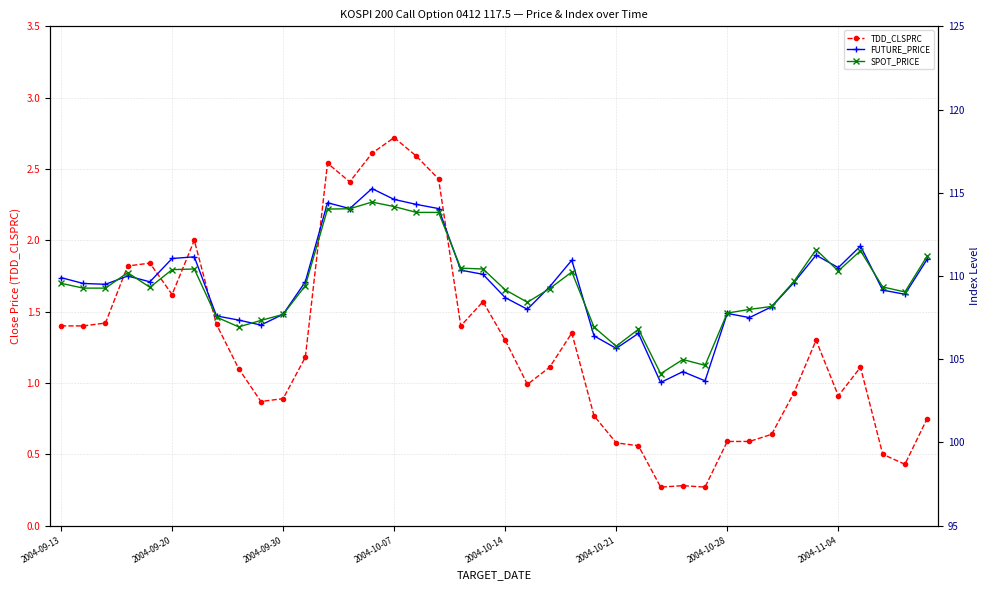

At which label does FUTURE_PRICE first exceed 109?

2004-09-13